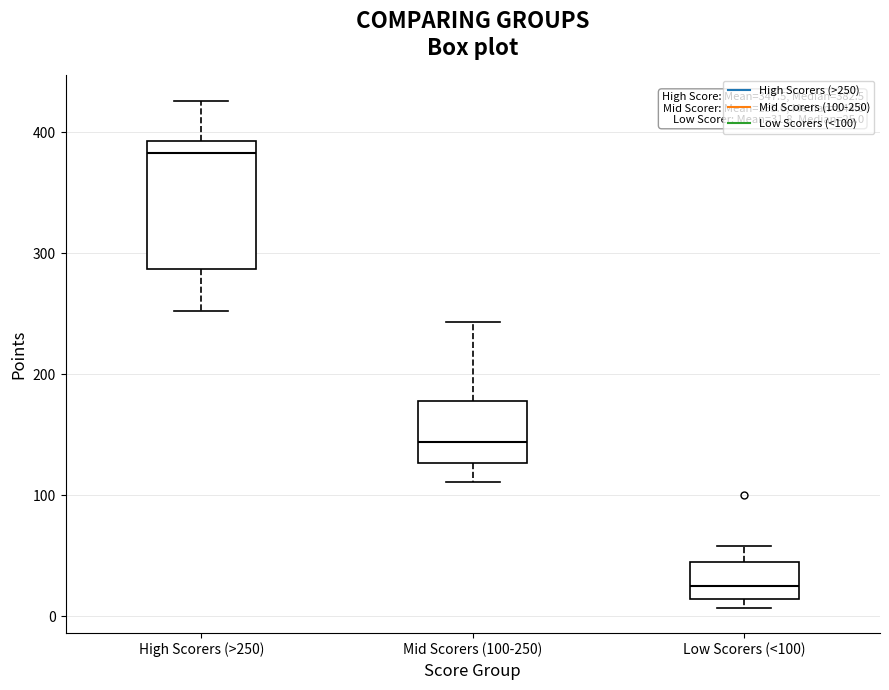

Which box's median line is the highest?

High Scorers (>250)